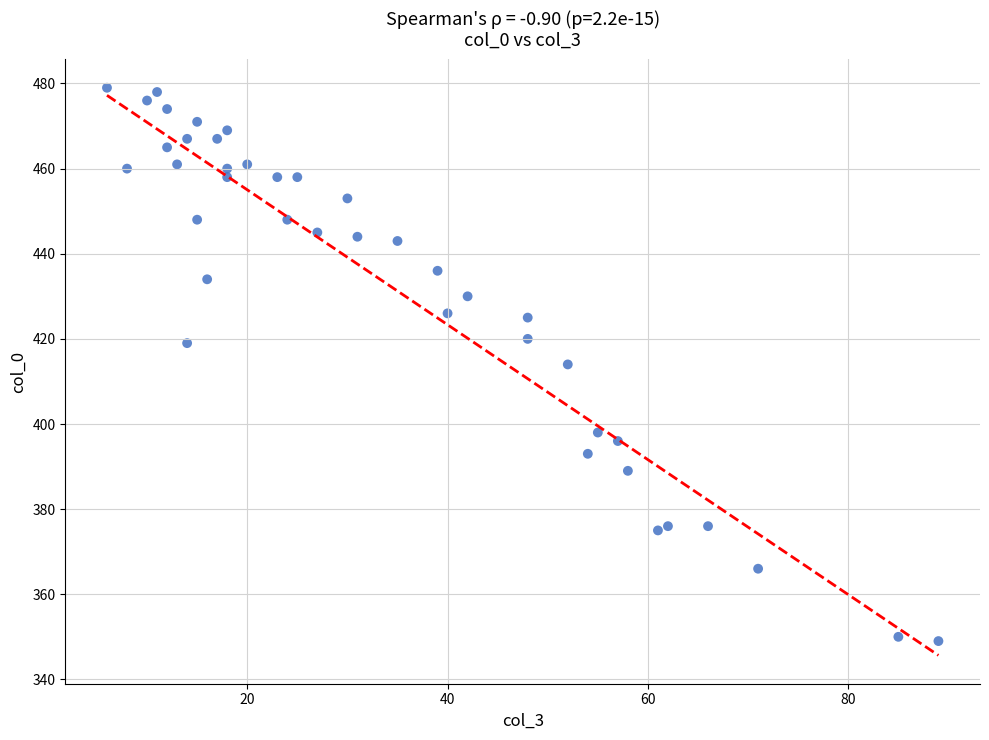

What is the range of X values (max minus min)?

83